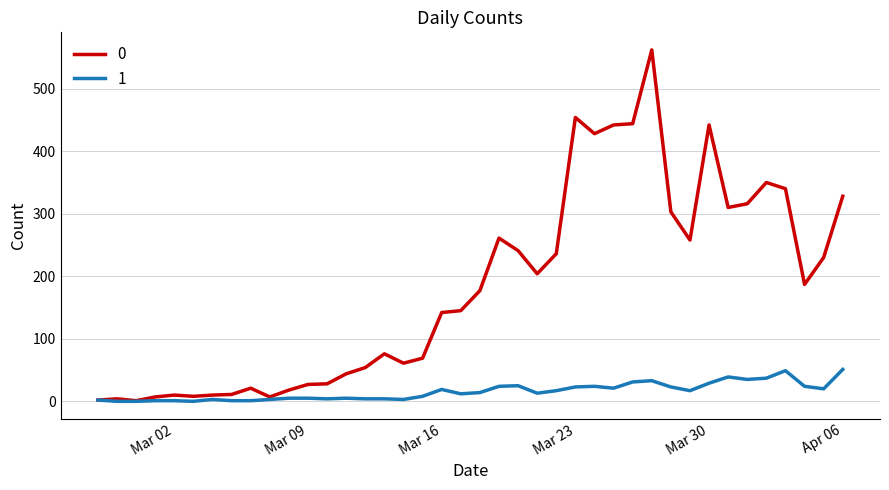

What is the greatest value displayed?

562